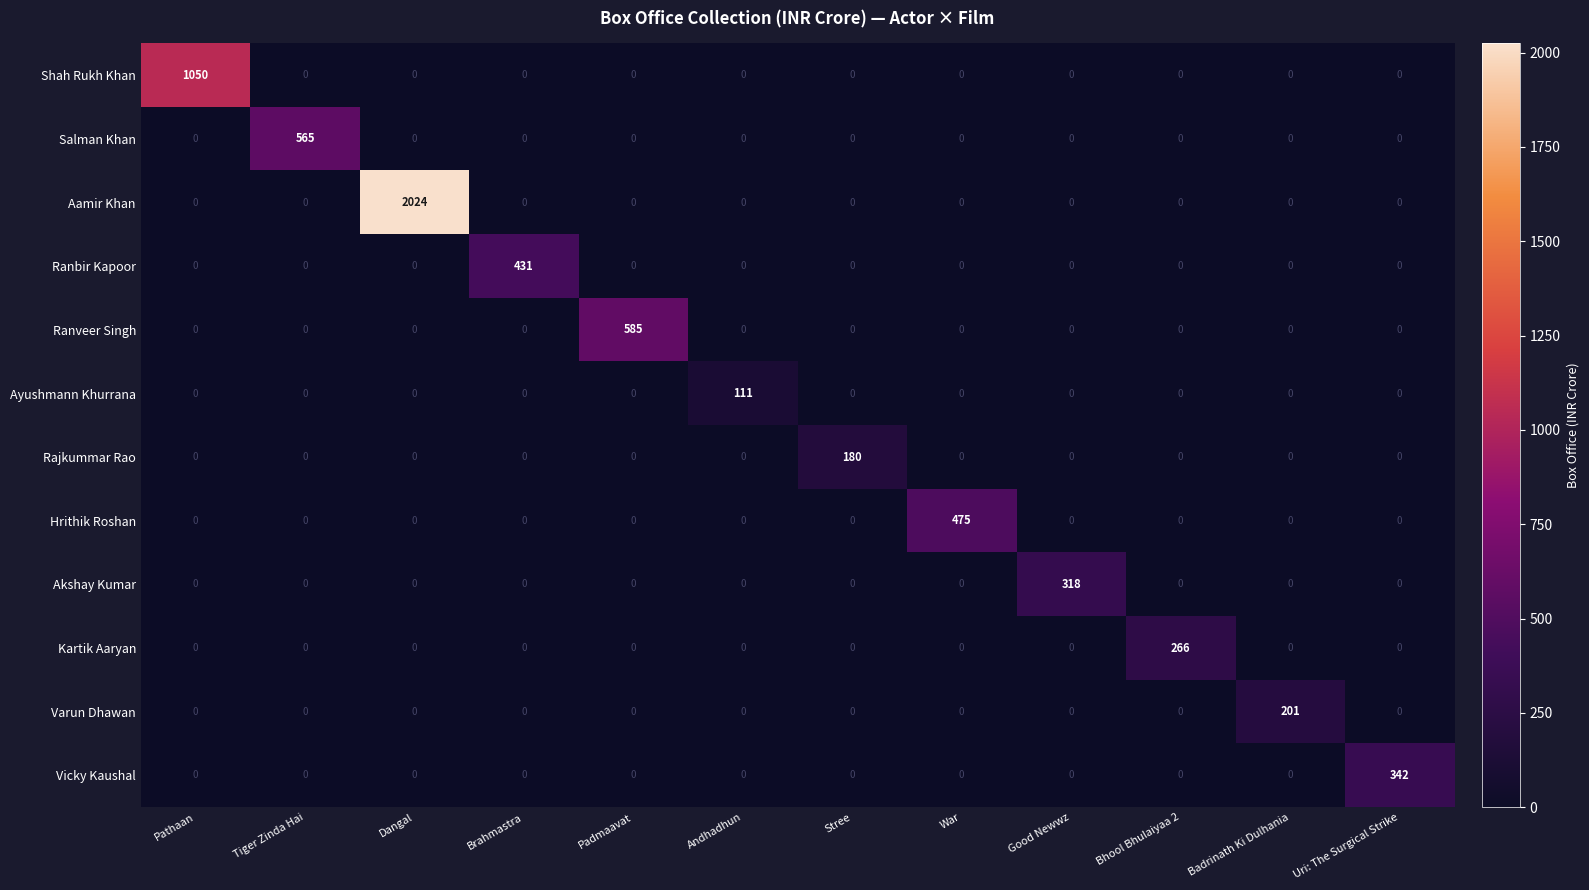

Is it true that Ayushmann Khurrana equals 0 at Bhool Bhulaiyaa 2?

True